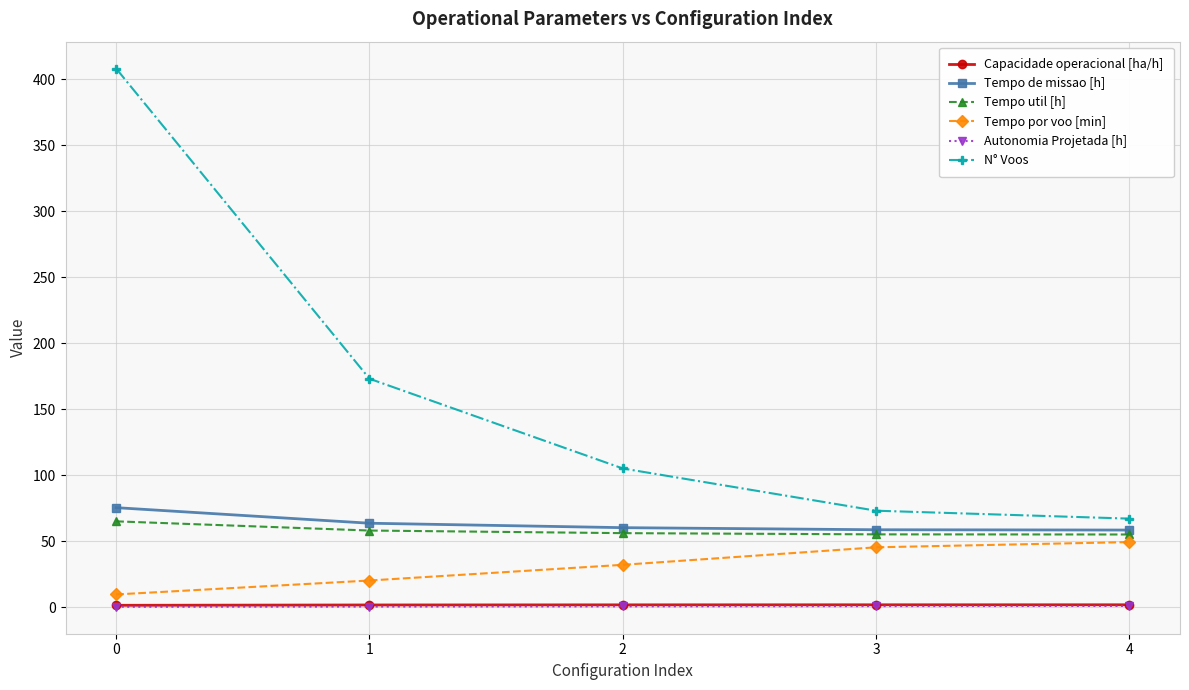

The Tempo por voo [min] series shows 27.3 at 3. True or false?

False